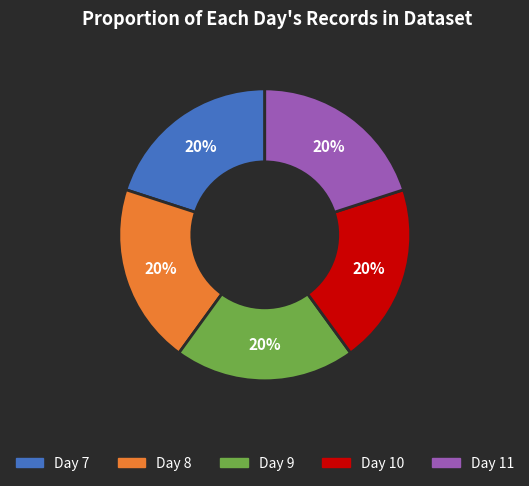

To the nearest percent, what is the difference between the largest and smallest slice percentages?

0%